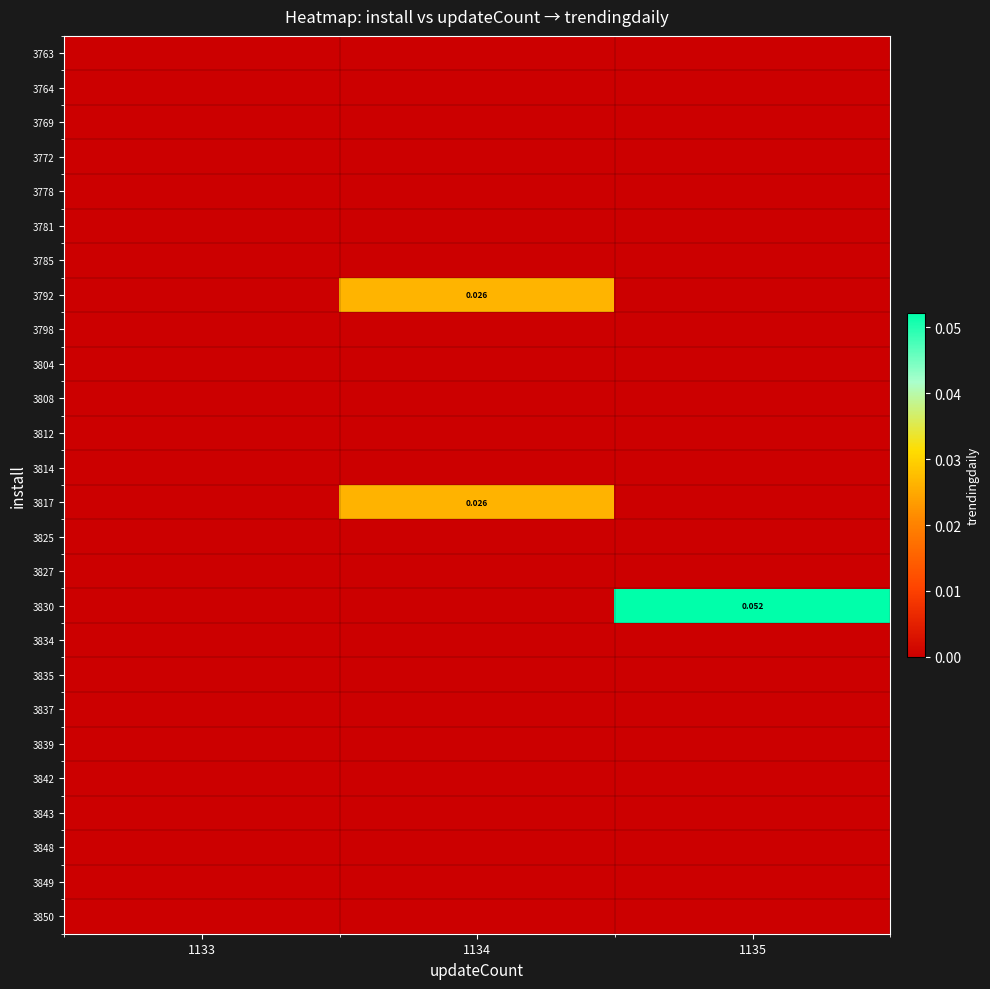

What is the difference between the highest and lowest values at 1135?

0.1